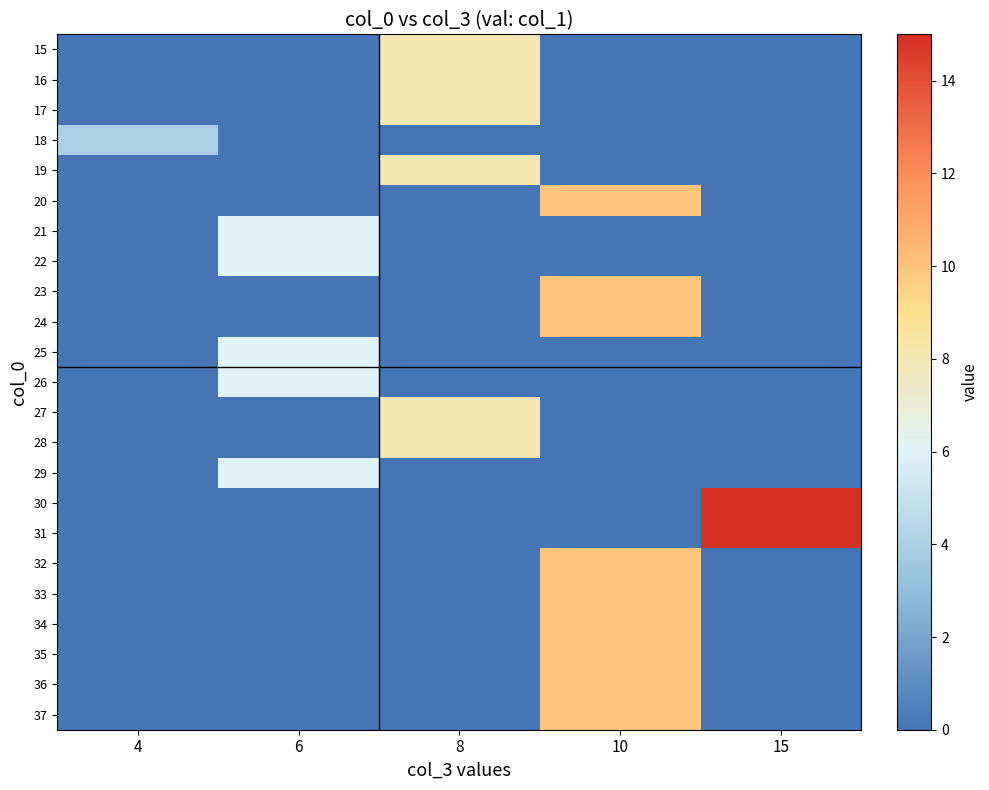

What is the greatest value displayed?

15